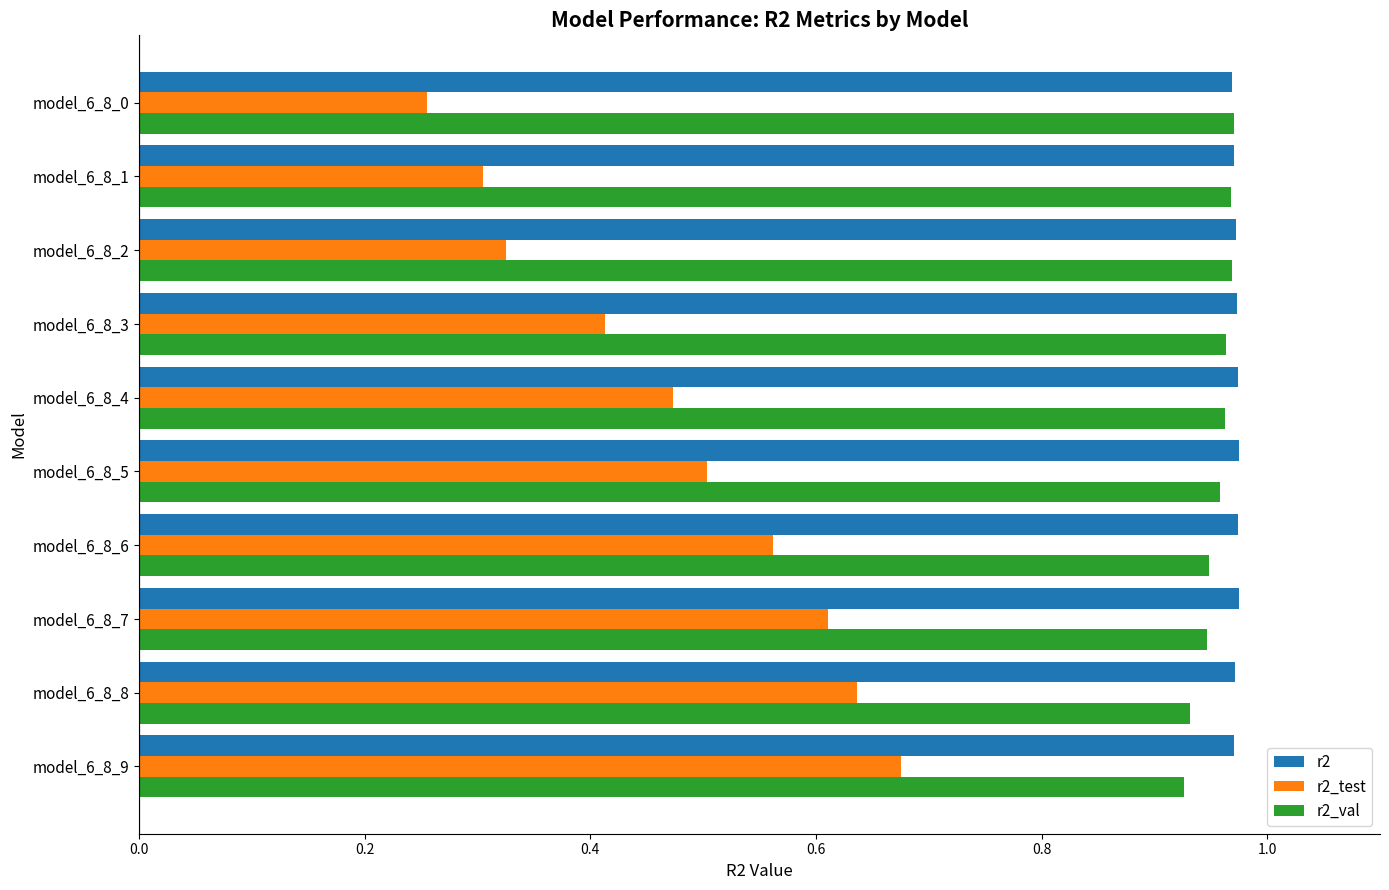

True or false: r2 has a value of 0.4 at model_6_8_9.

False